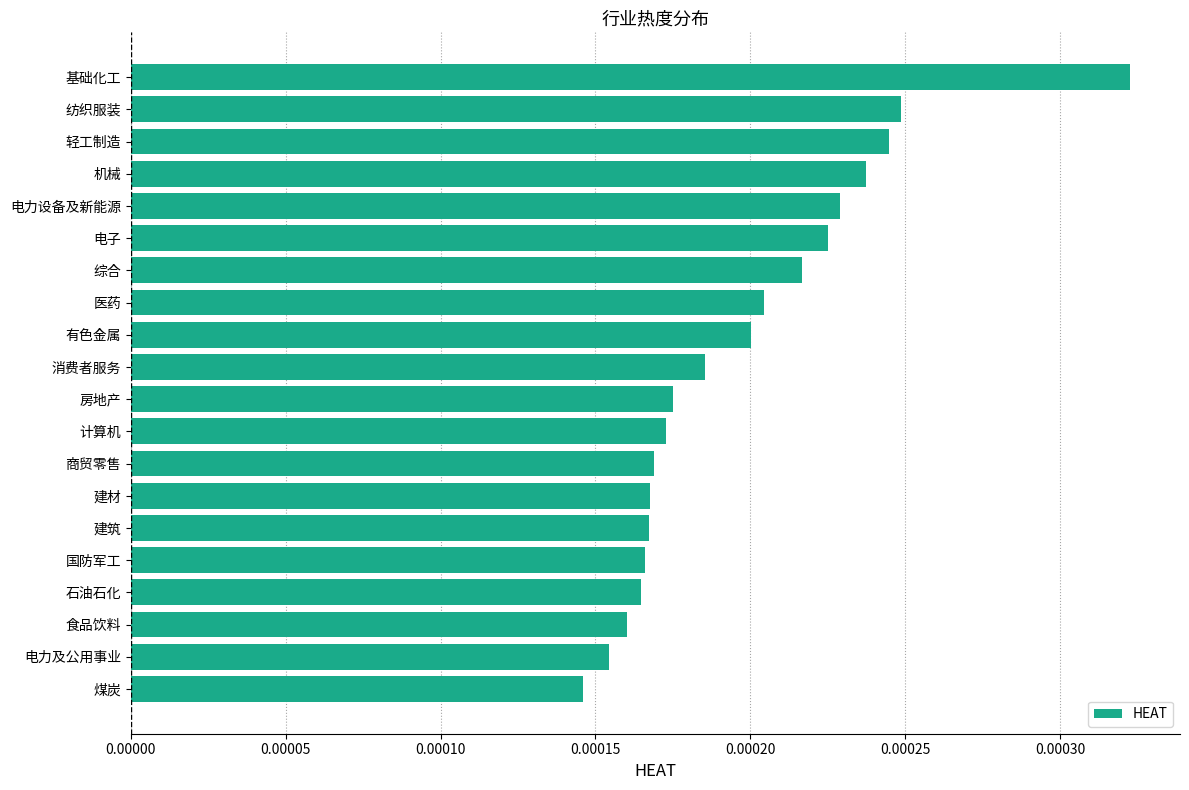

What position from the bottom is 煤炭?

1